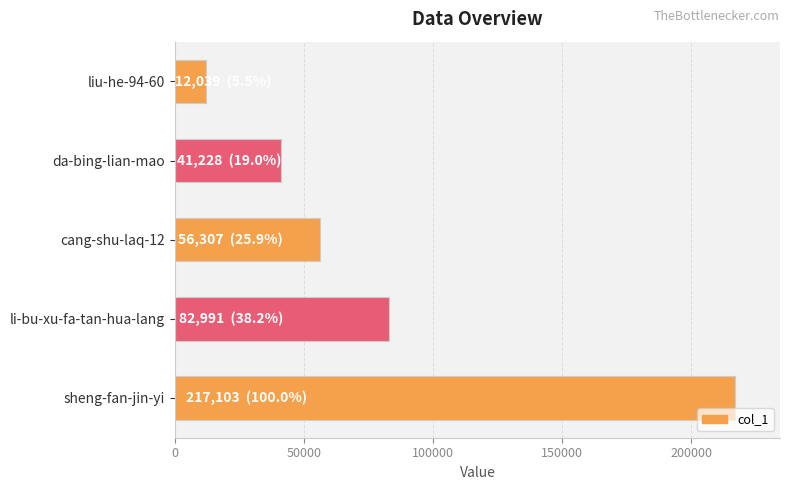

Which label corresponds to the largest value in the chart?

sheng-fan-jin-yi